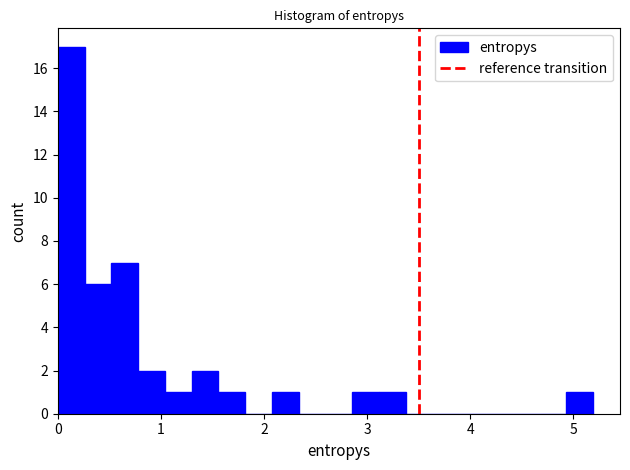

Around what value on the x-axis is the tallest bar? Give the approximate position of its centre, as read against the axis.

0.1